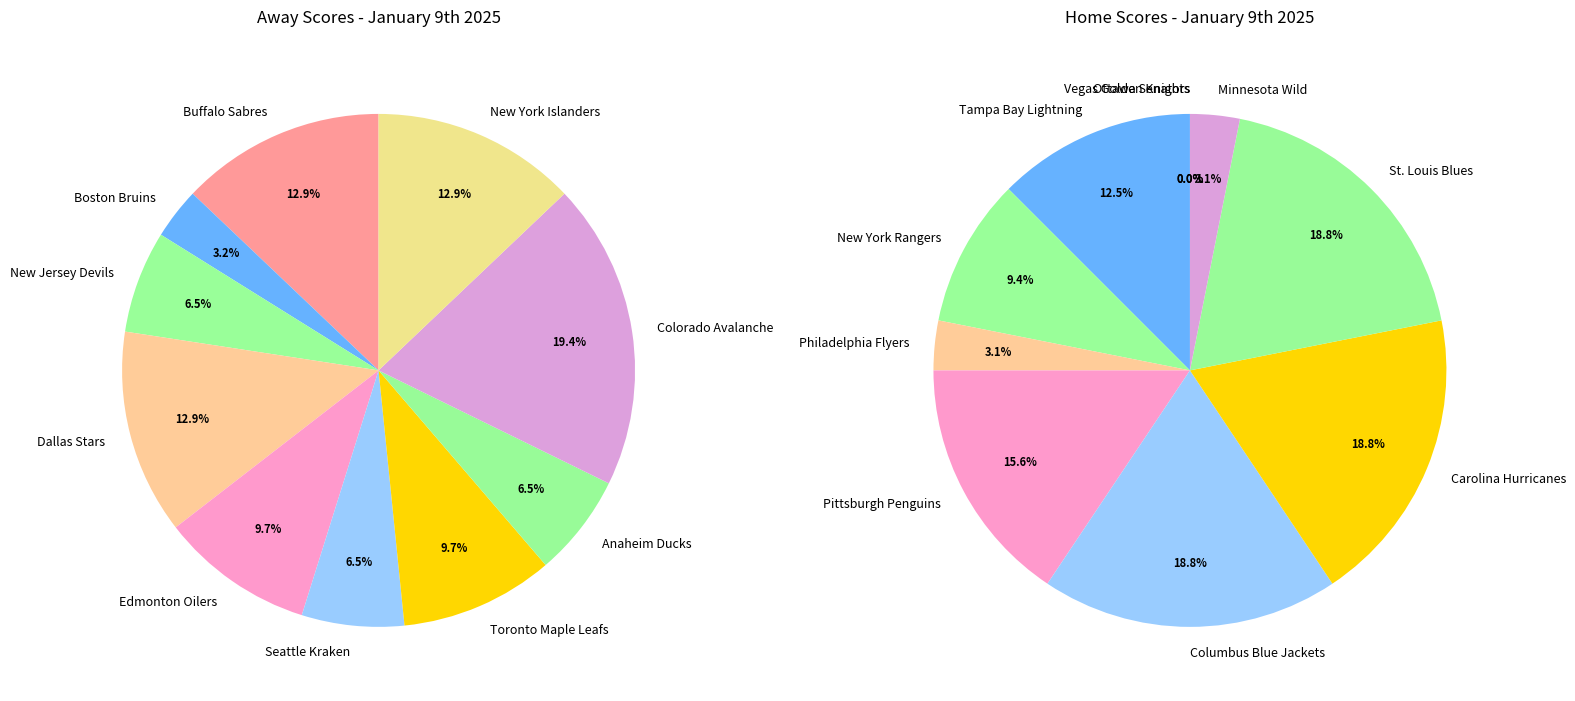

Does any single category account for the majority?

No